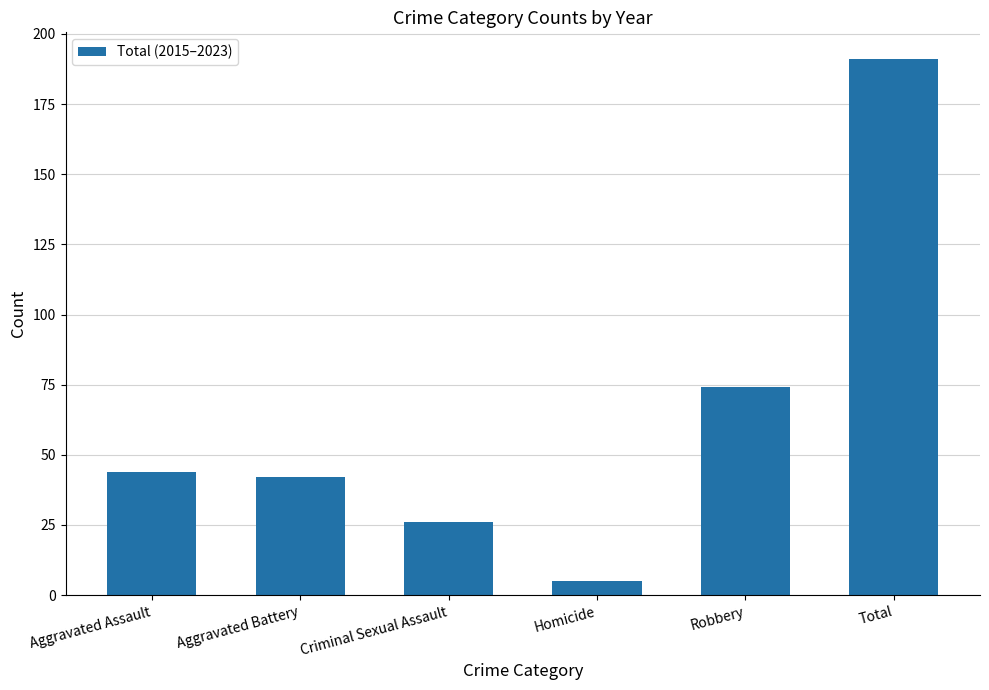

Rank the categories by value from lowest to highest.

Homicide, Criminal Sexual Assault, Aggravated Battery, Aggravated Assault, Robbery, Total